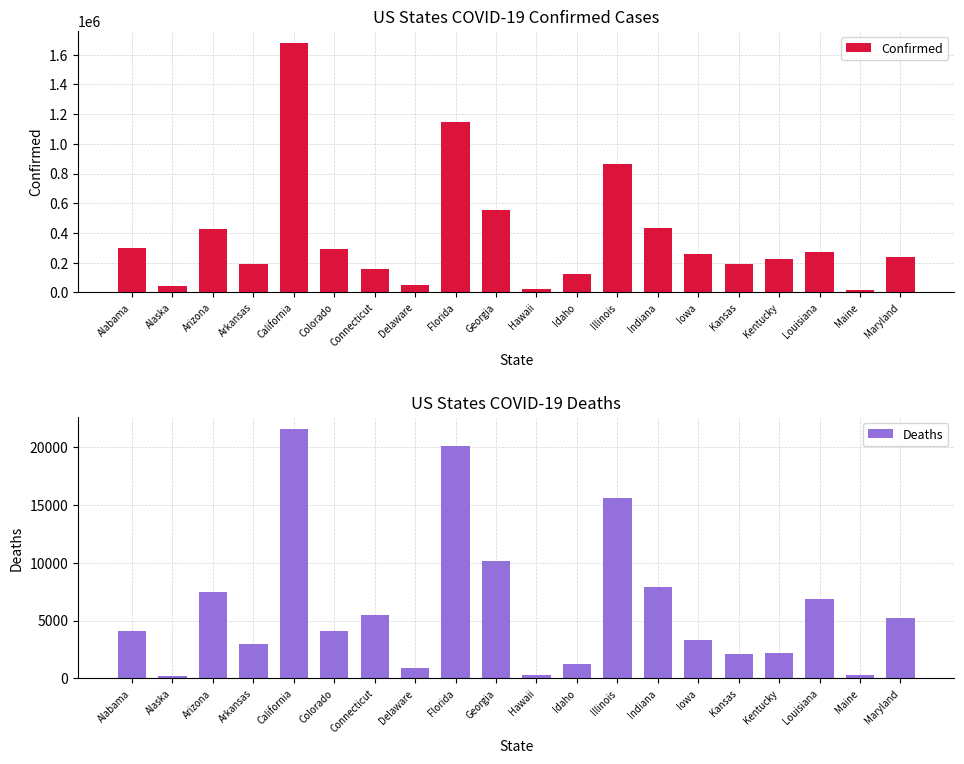

Between Alabama and Hawaii, which series saw the biggest shift?

Confirmed